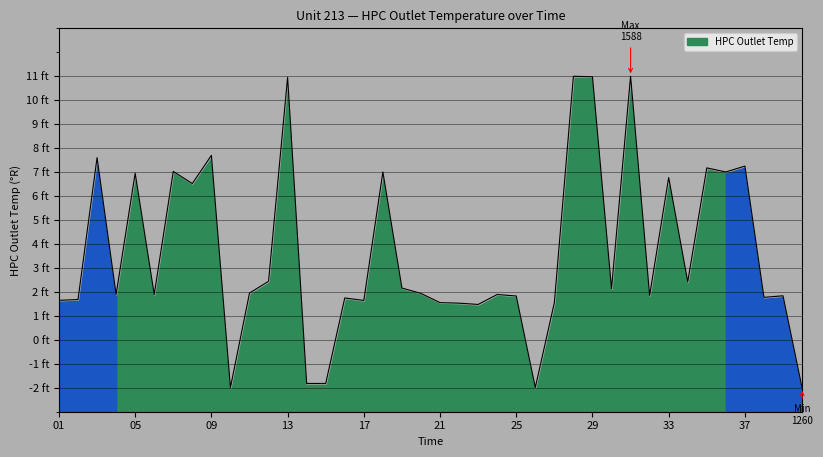

Reading right to left, extract all data points from this chart.

-2.0	1.8	1.8	7.3	7.0	7.2	2.4	6.8	1.9	11.0	2.1	11.0	11.0	1.6	-2.0	1.8	1.9	1.5	1.5	1.6	1.9	2.2	7.0	1.6	1.7	-1.8	-1.8	11.0	2.4	2.0	-2.0	7.7	6.5	7.0	1.9	7.0	1.9	7.6	1.7	1.6